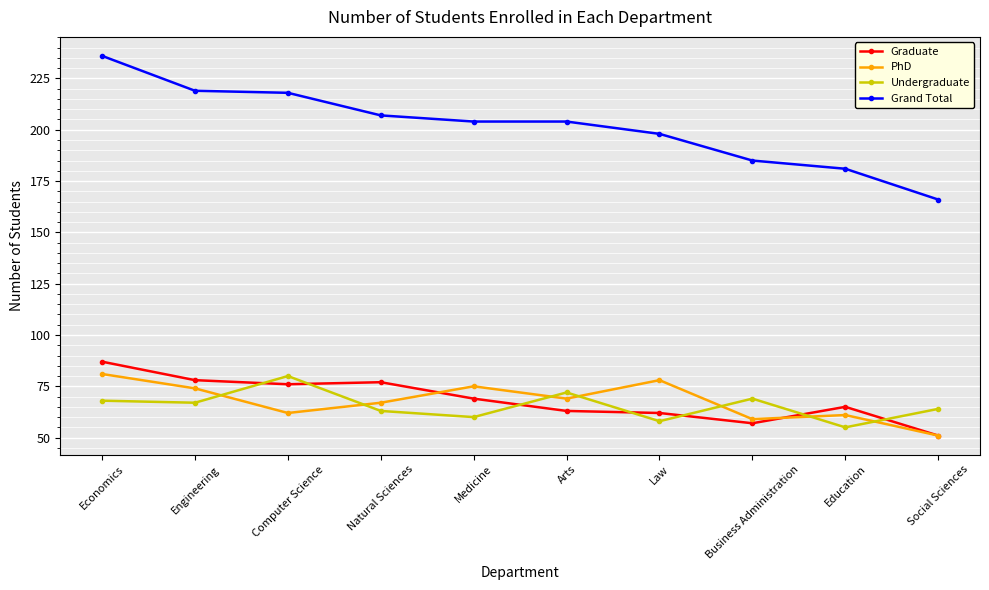

At which category is the sum across all series the highest?

Economics